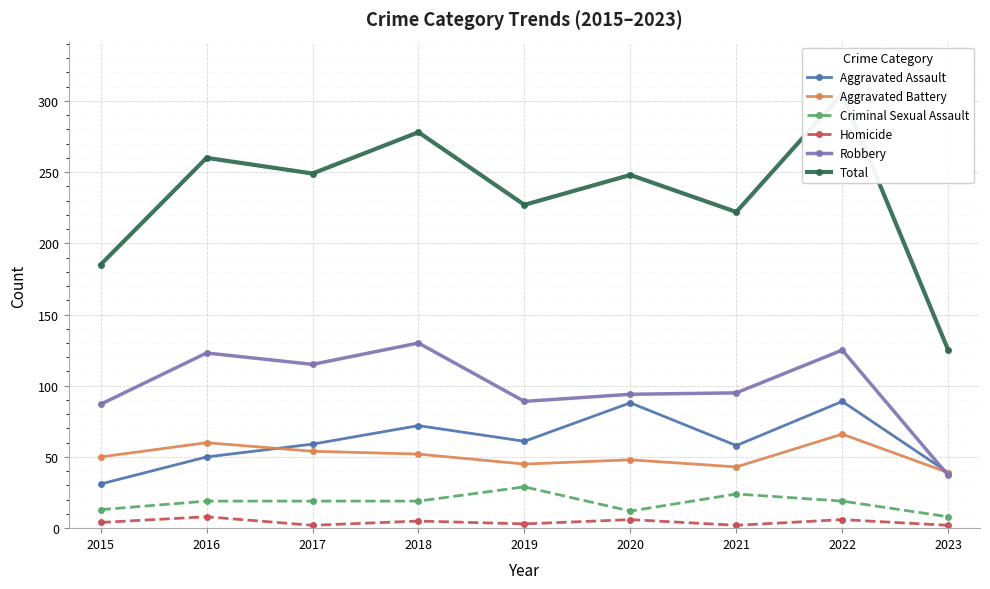

At how many categories does at least one series exceed 278?

1